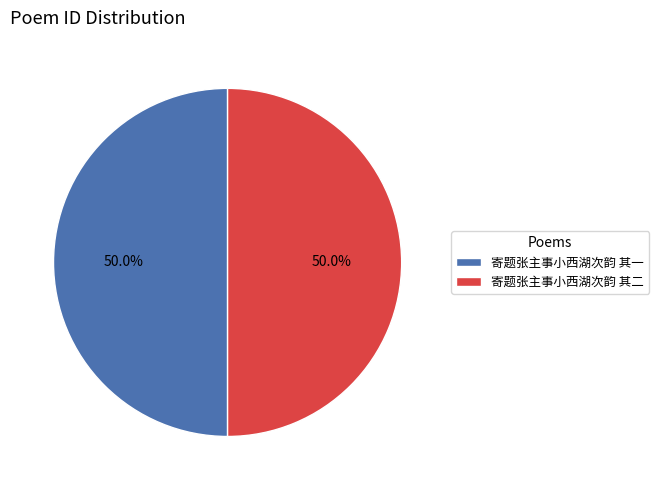

The 寄题张主事小西湖次韵 其二 slice represents 50% of the pie. True or false?

True